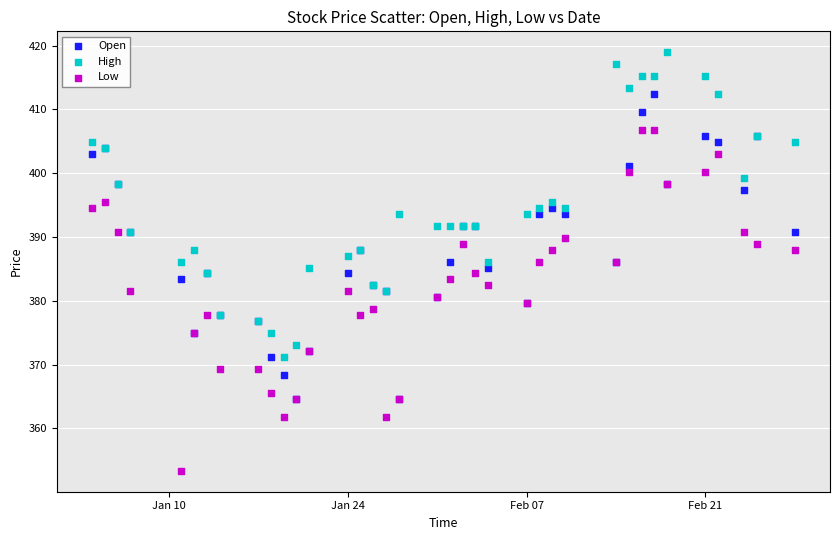

What are all the series names shown in the legend?

Open, High, Low